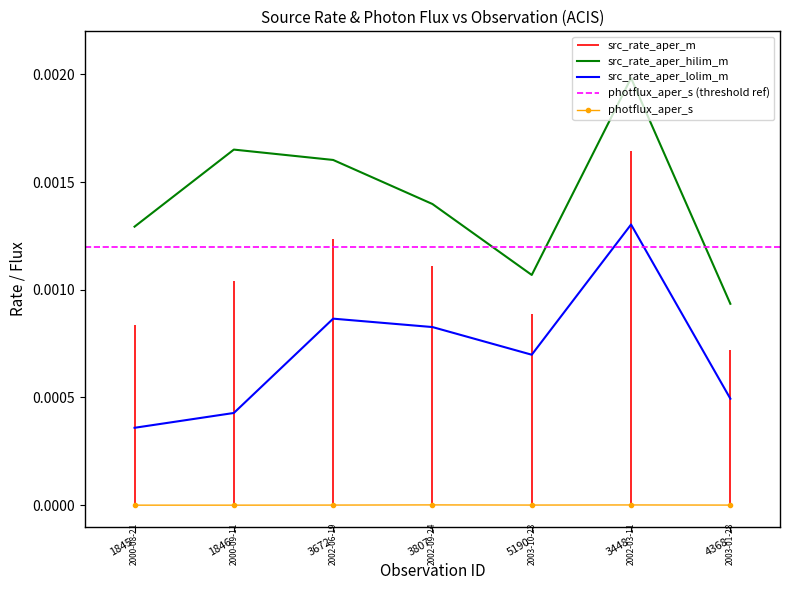

True or false: photflux_aper_s and src_rate_aper_hilim_m cross at least once.

False